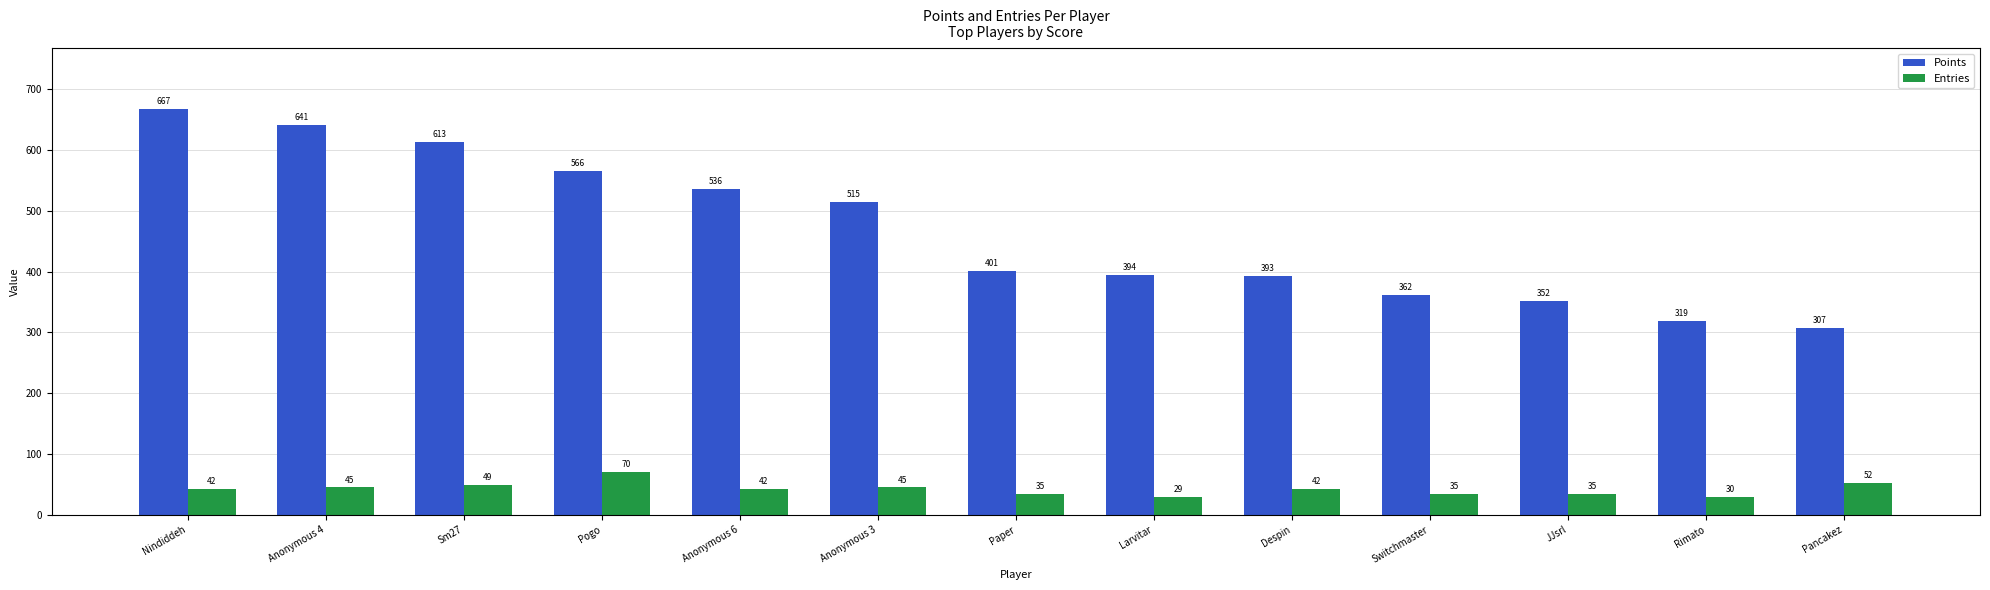

How many series are shown in this chart?

2